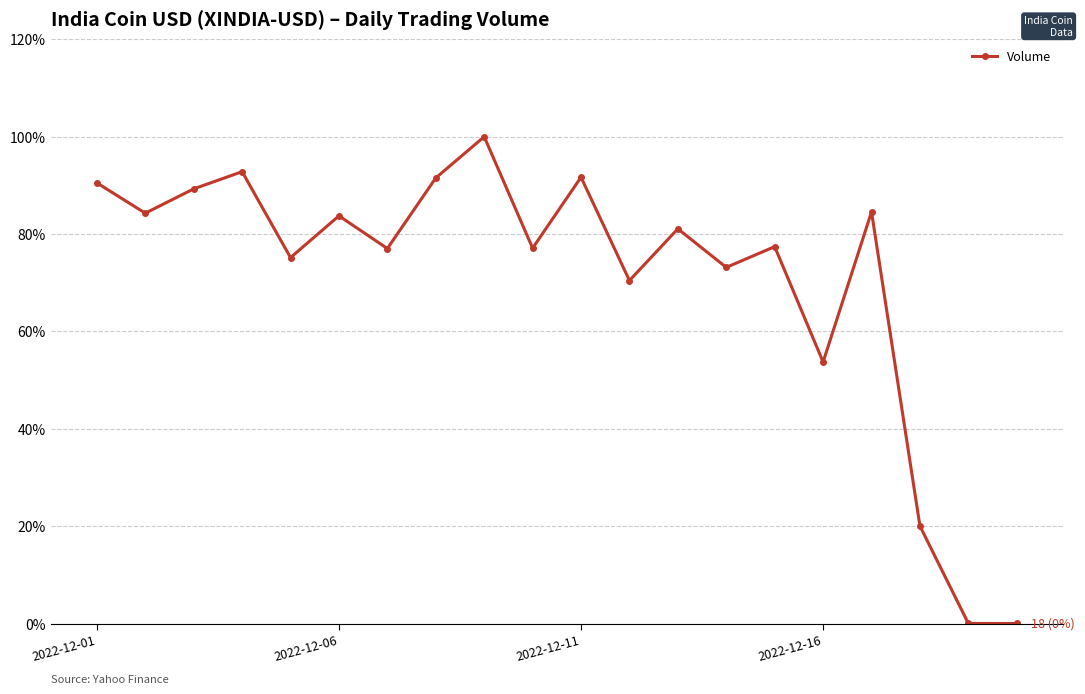

How many distinct data groups are displayed?

1